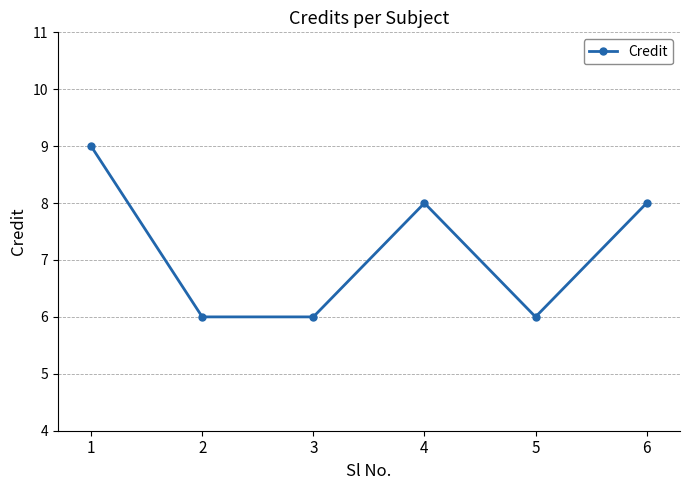

True or false: the data shows 6 at 2.

True